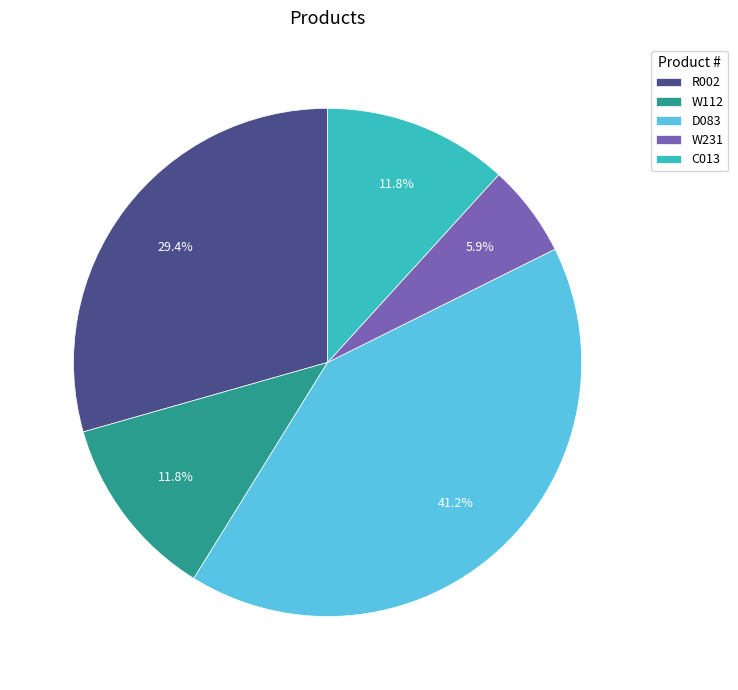

To the nearest percent, what is the average slice percentage?

20%